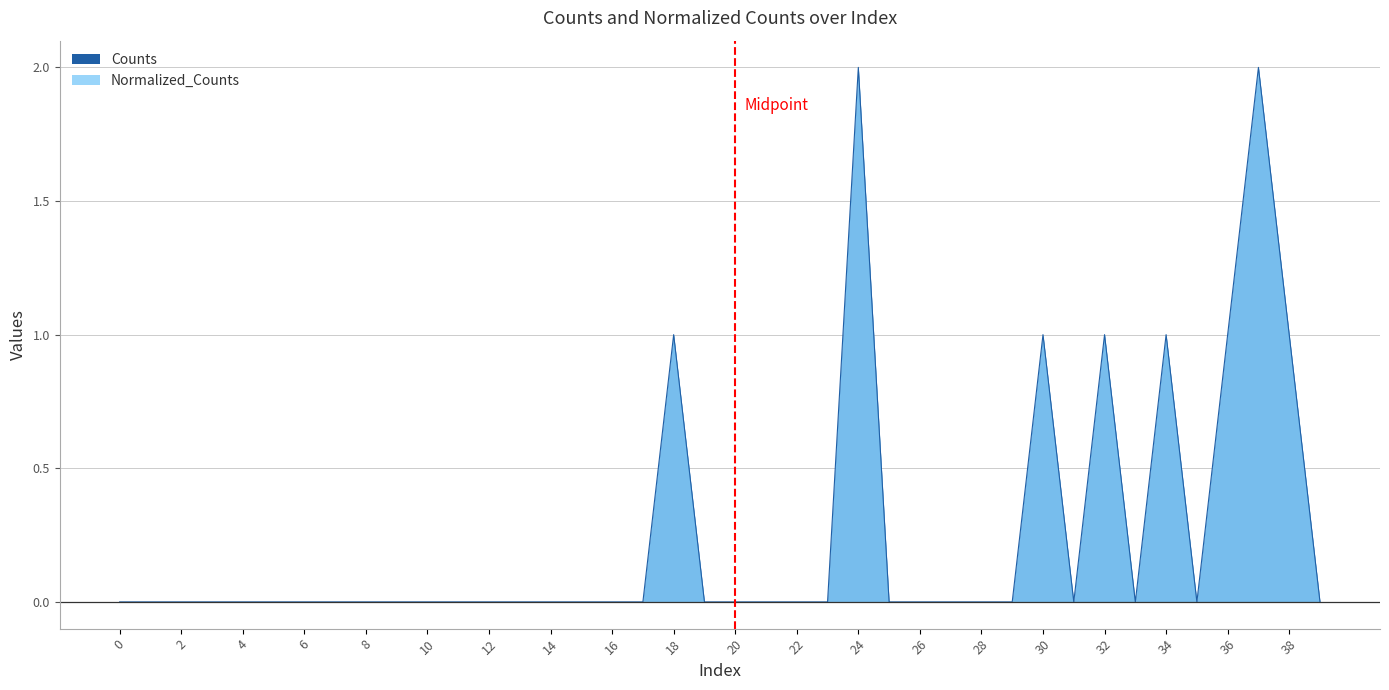

What is the difference between the maximum and minimum values?

2